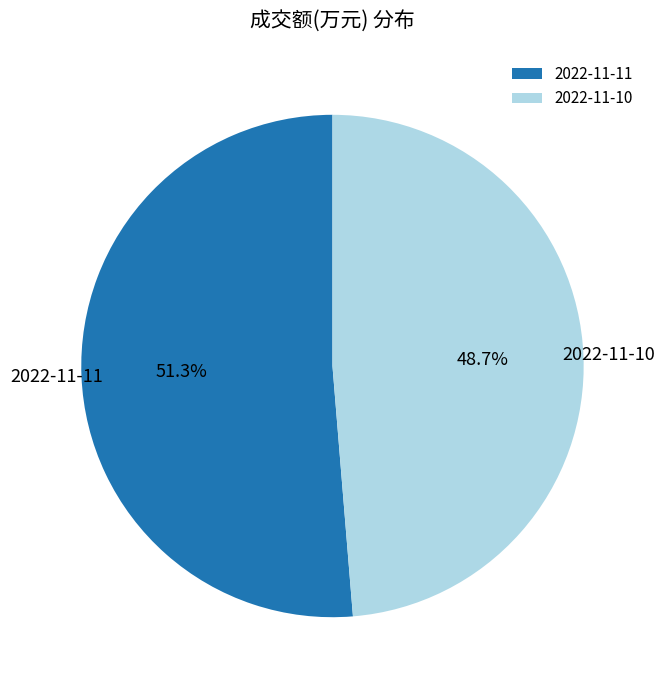

True or false: 2022-11-11 accounts for 43% of the total.

False